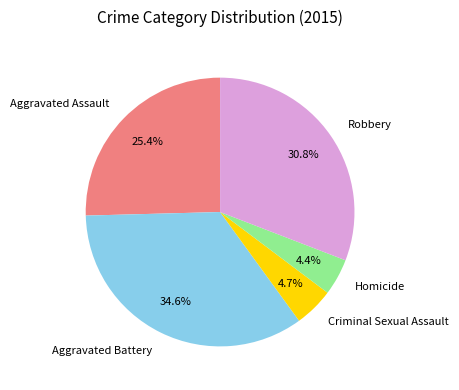

How much of the chart is everything except Homicide?

95.6%